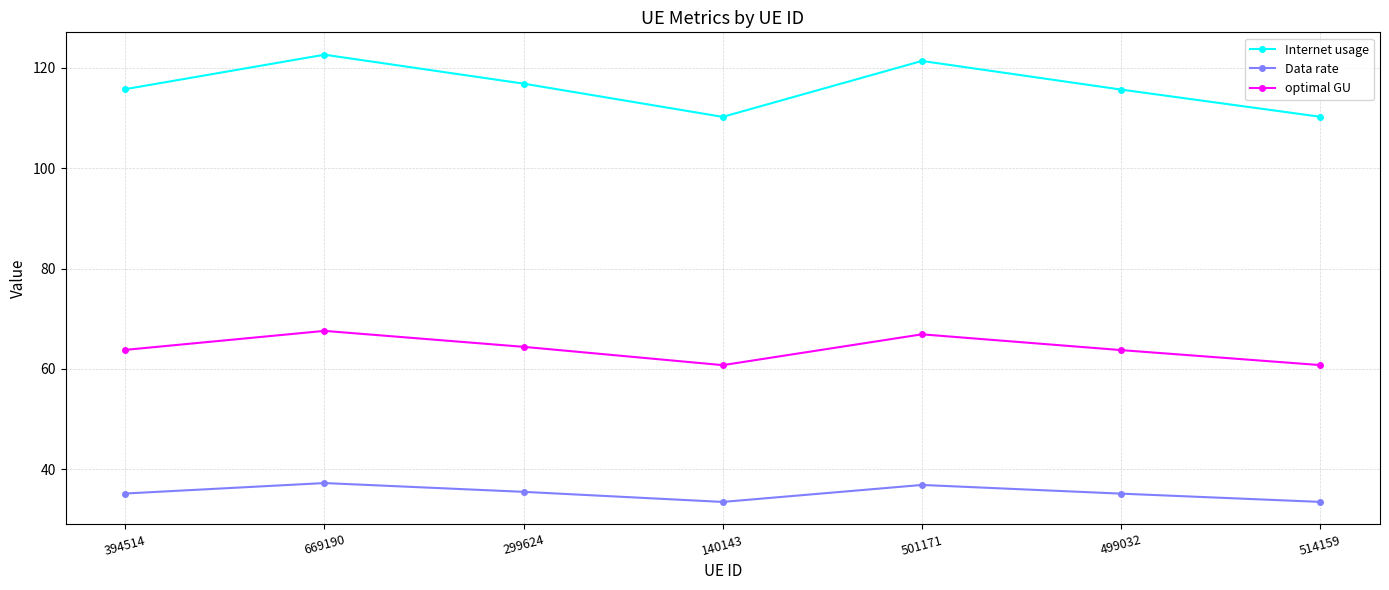

How many values in the optimal GU series exceed 63?

5